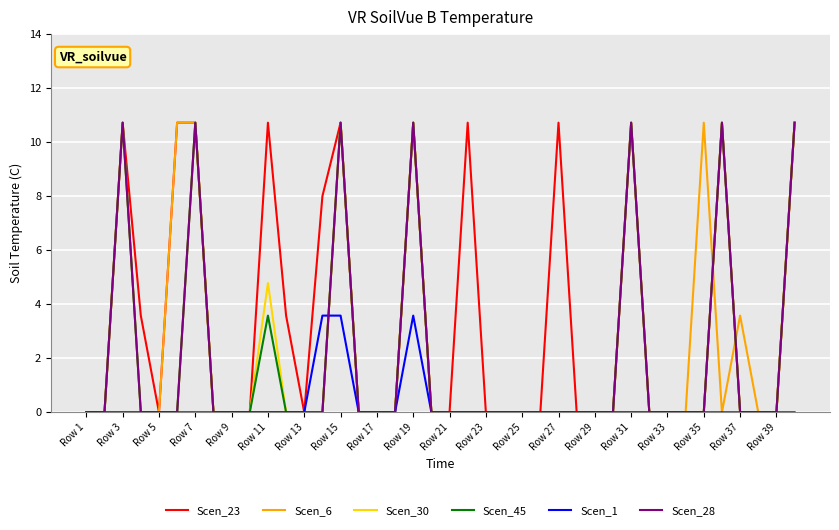

What is the highest value of the Scen_6 series?

10.7